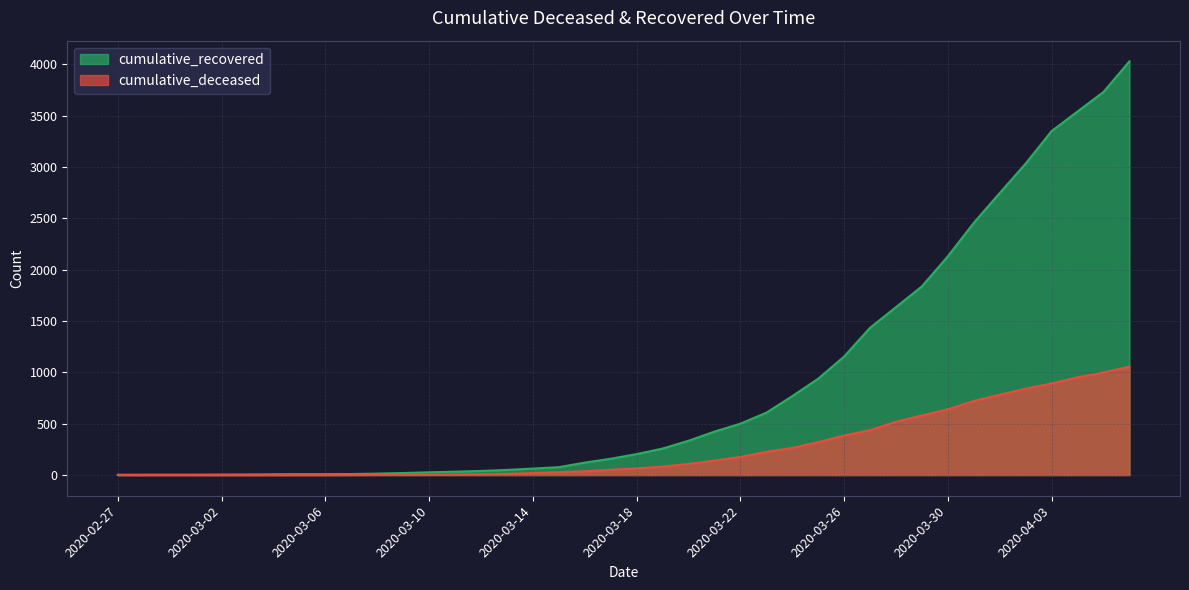

What is the label of the 10th point from the right?

2020-03-28